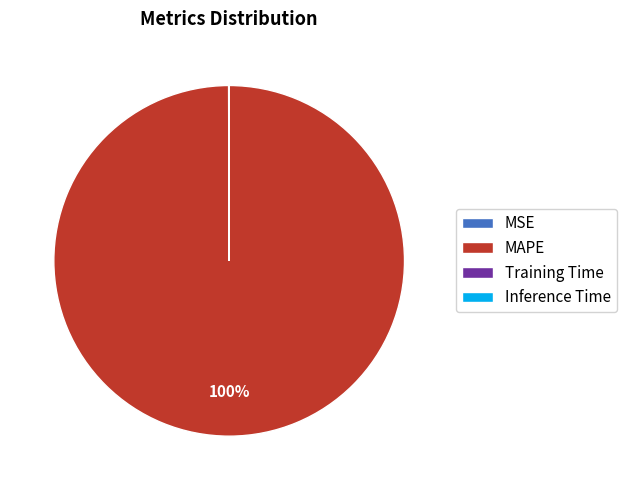

Which category has the biggest portion of the pie?

MAPE